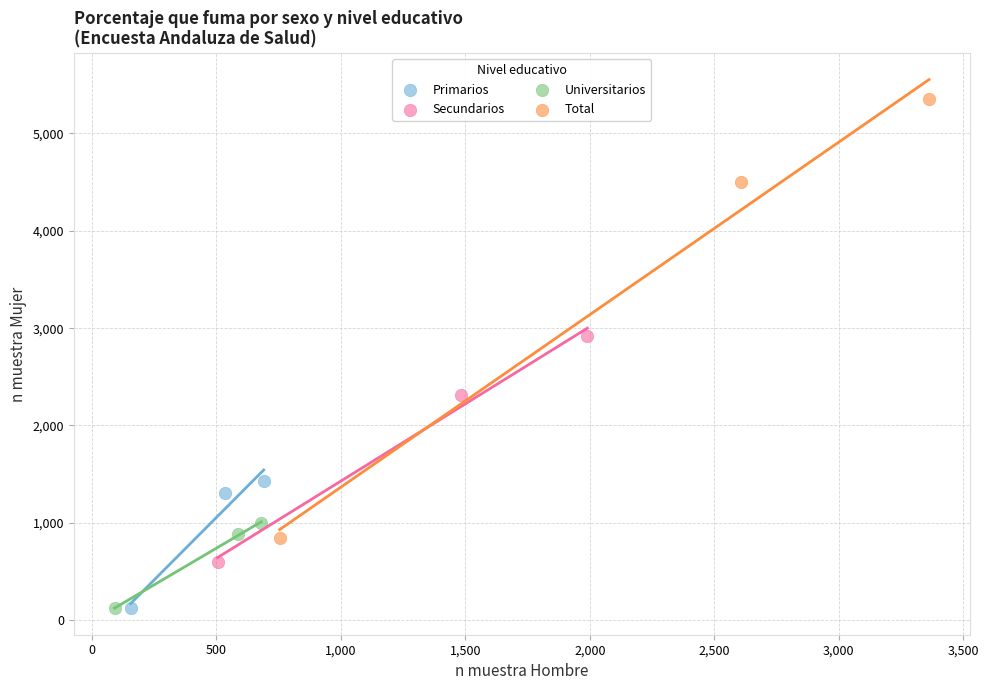

Which series has the widest spread of Y values?

Total